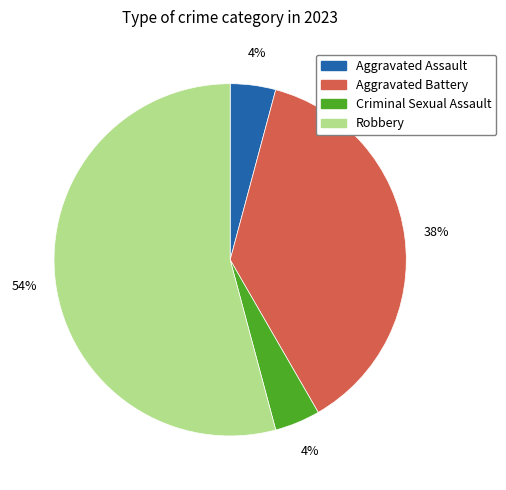

Which has a higher value, Robbery or Aggravated Assault?

Robbery